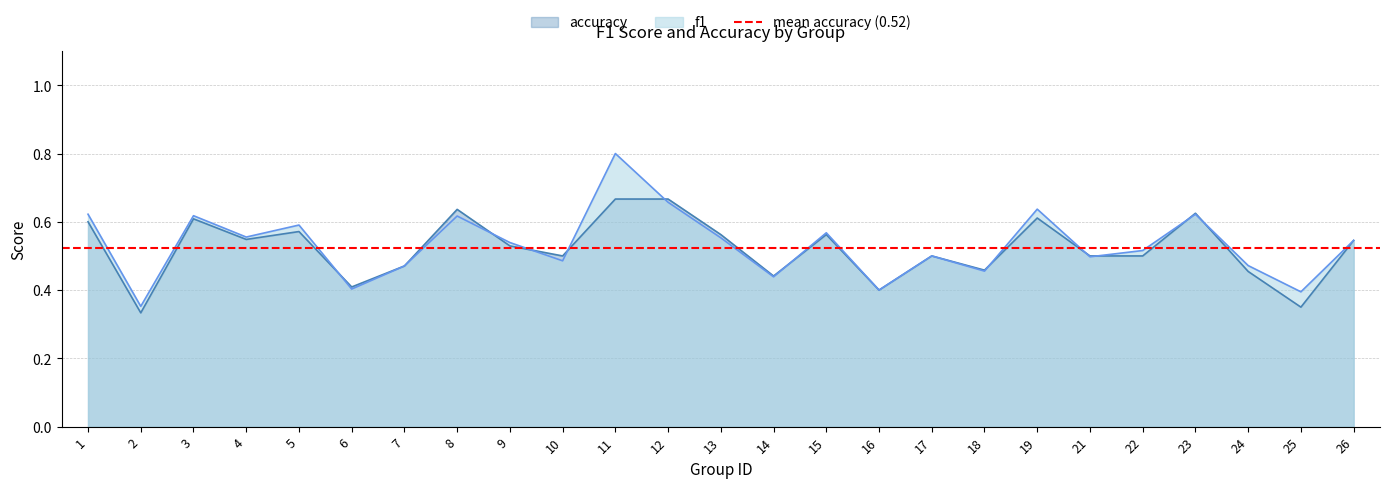

What is the sum of the f1 values at 26 and 5?

1.1